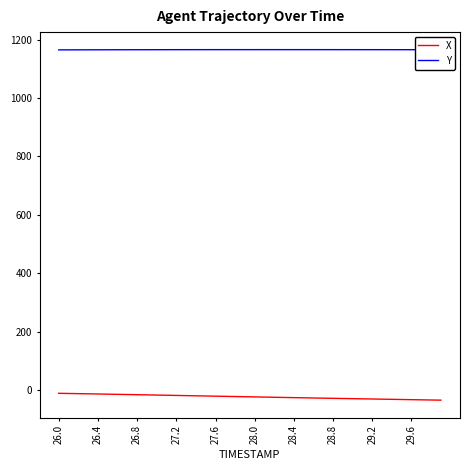

What is the average value of the Y series?

1165.1